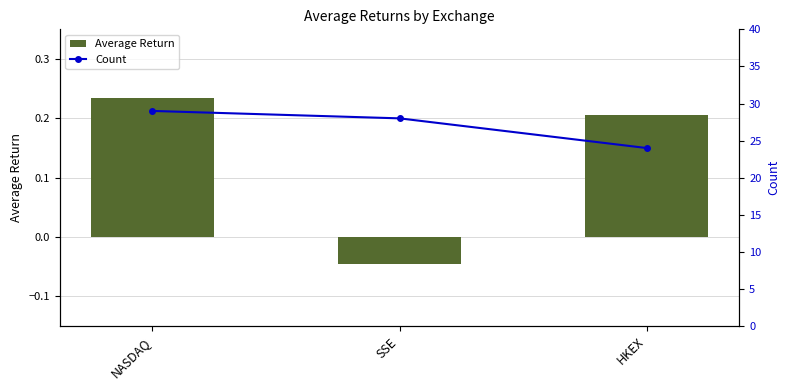

Count the Average Return values in the range 0 to 1.

2